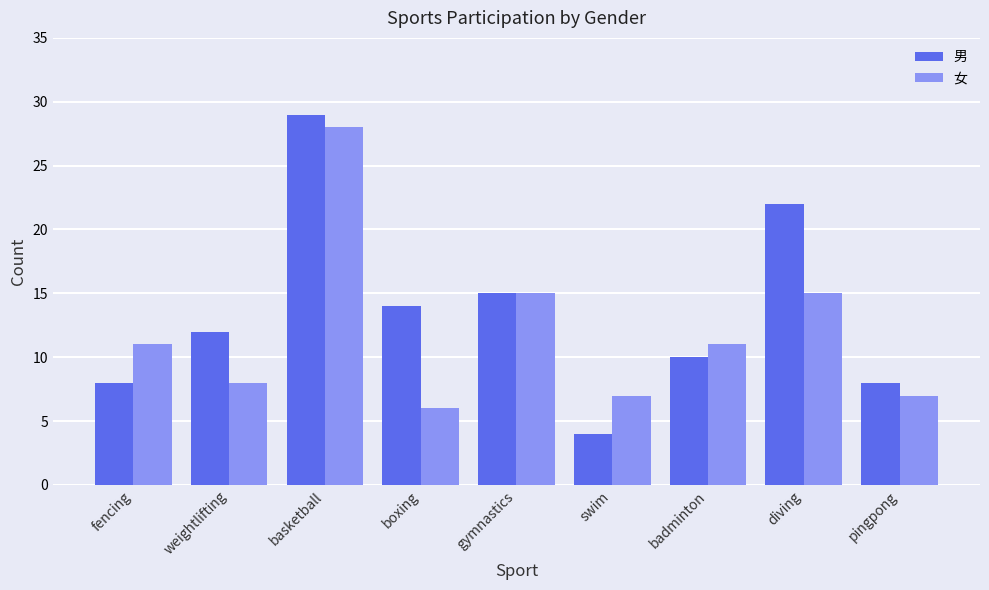

What are all the series names shown in the legend?

男, 女